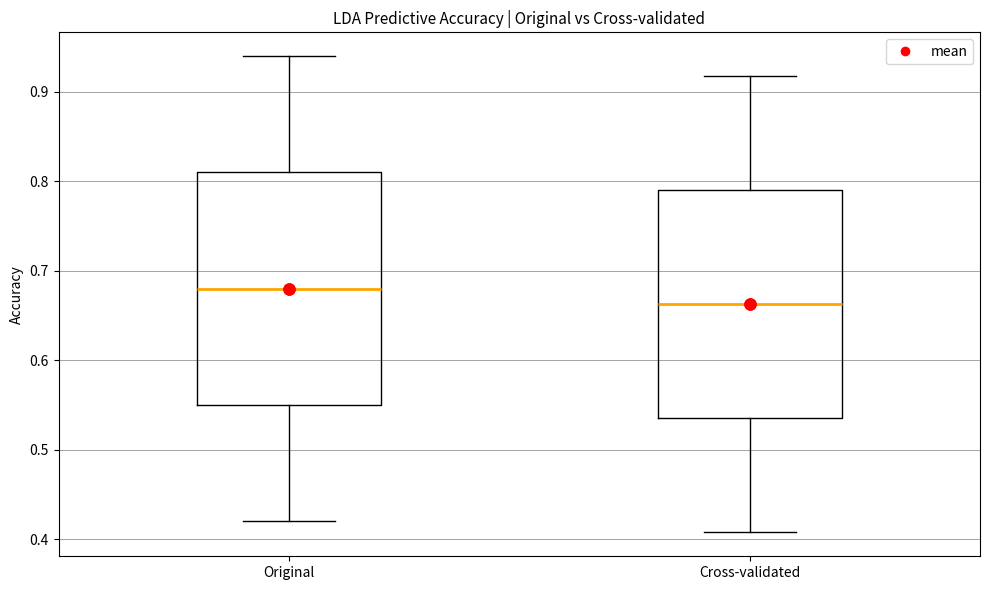

Where is the lower edge of the box for Original on the y-axis? The values are not printed on the chart, so give them approximately, as read against the axis.

0.55